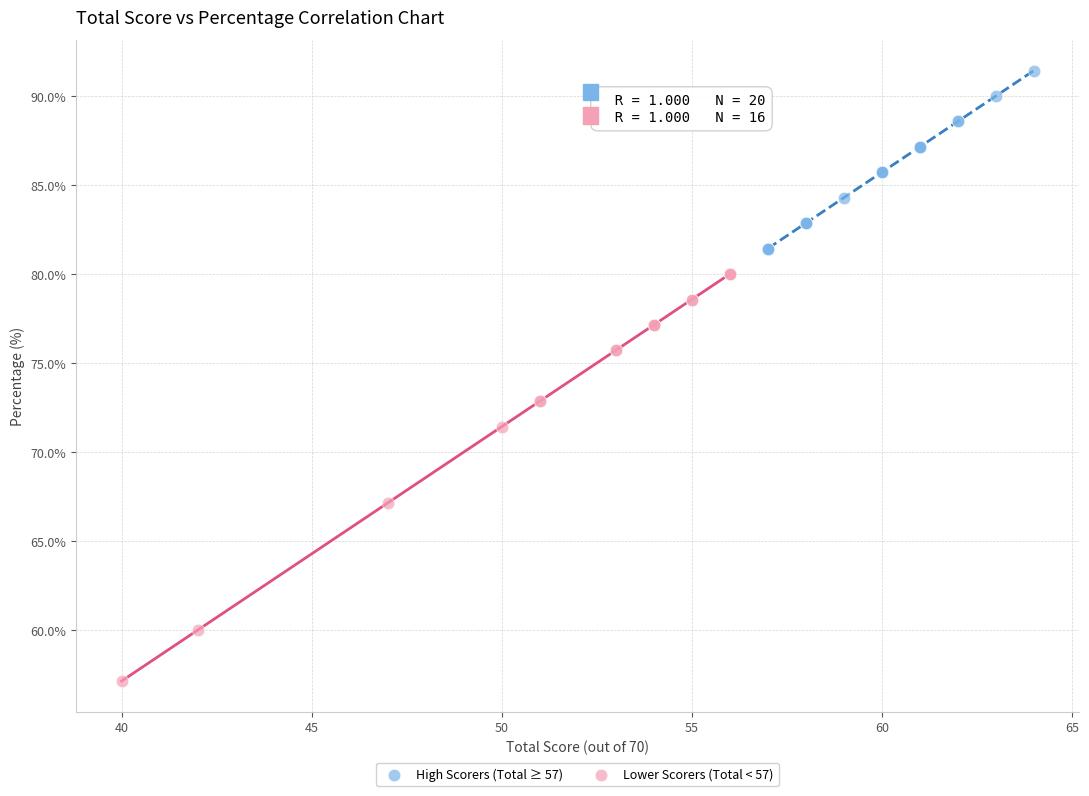

Which series contains the lowest Y value?

Lower Scorers (Total < 57)